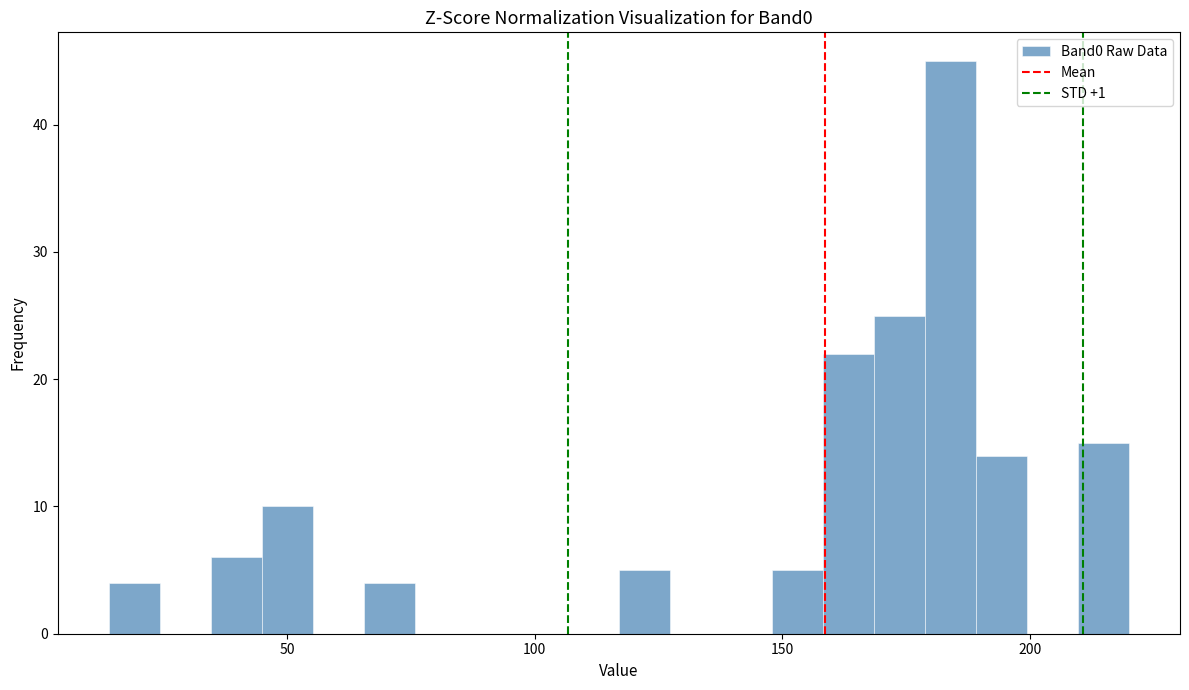

Around what value on the x-axis is the tallest bar? Give the approximate position of its centre, as read against the axis.

185